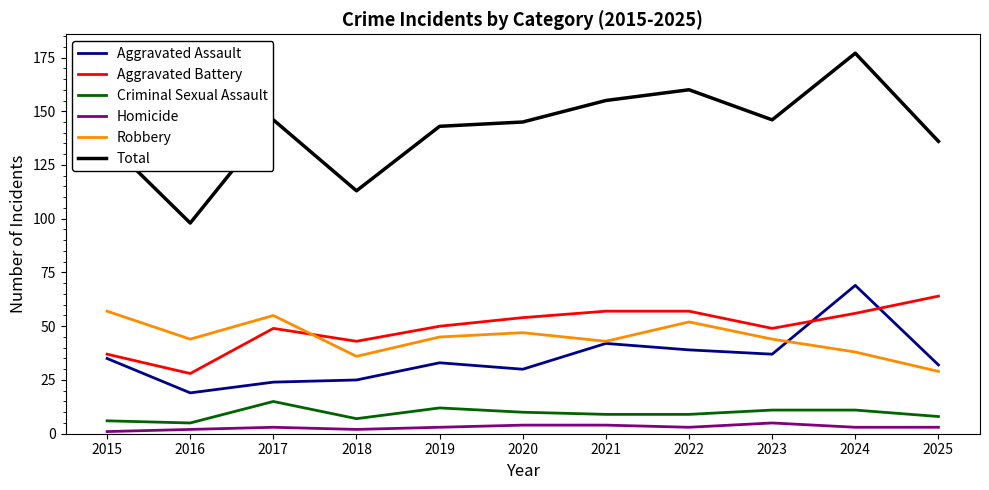

True or false: Robbery and Criminal Sexual Assault intersect in this chart.

False